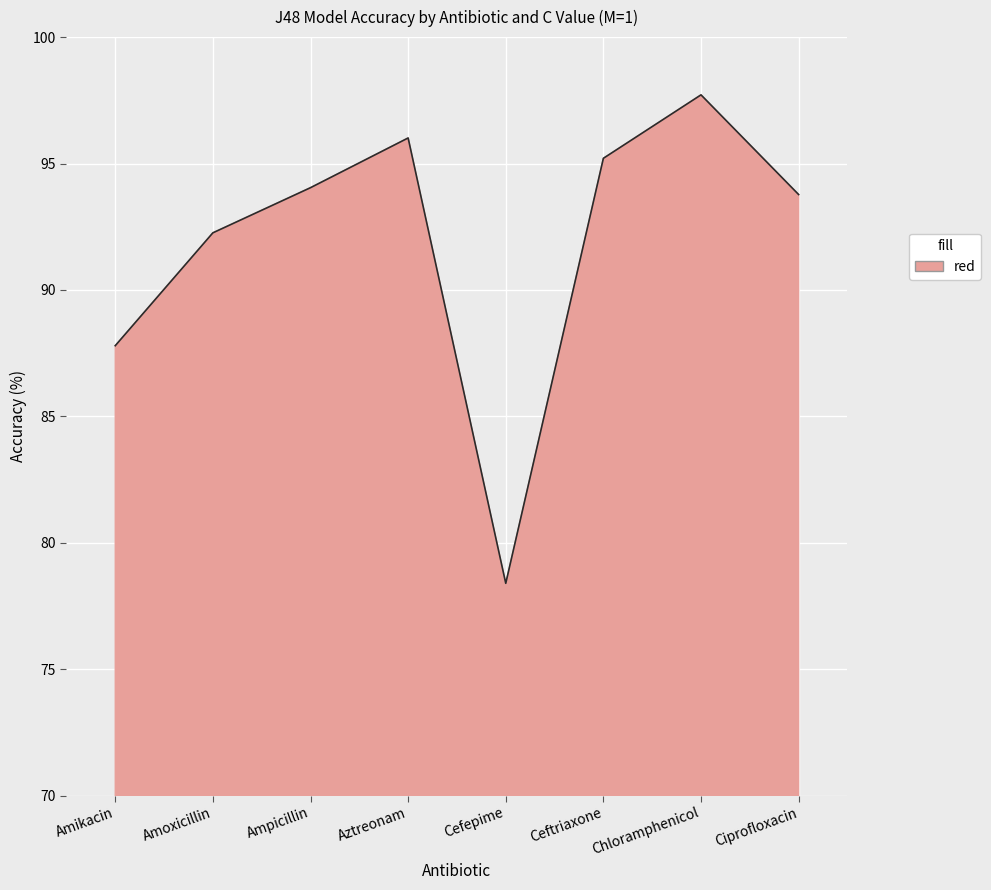

True or false: the data has more than 1 interior local peaks.

True